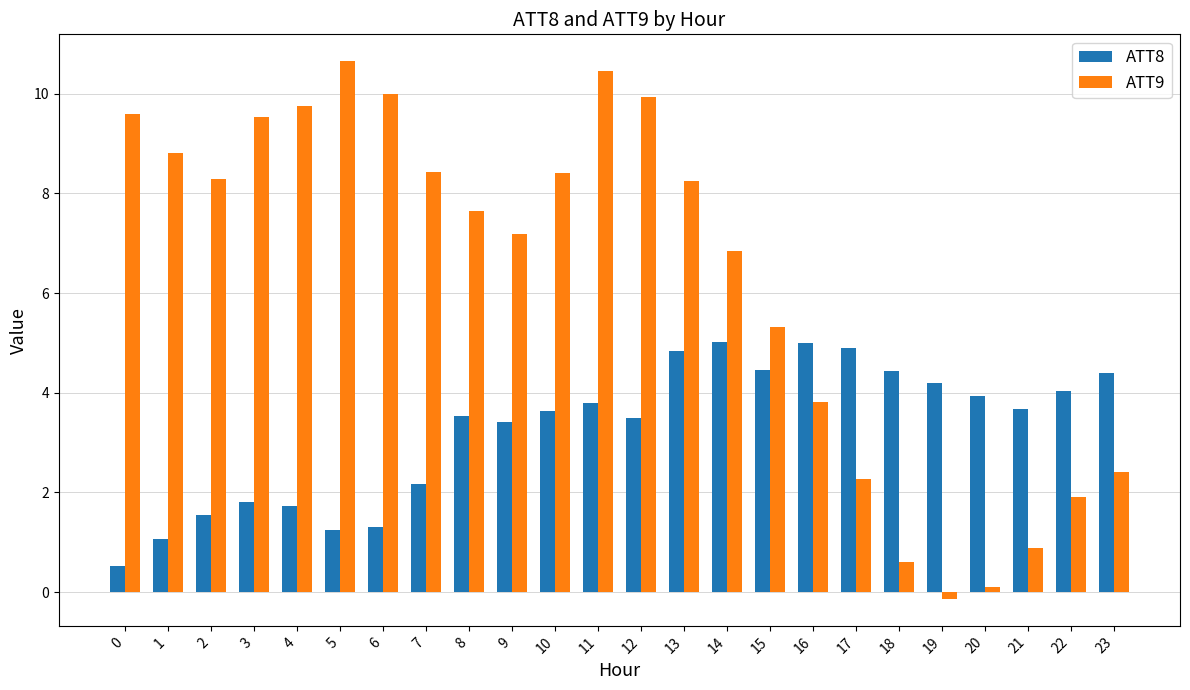

What is the smallest value displayed?

-0.1